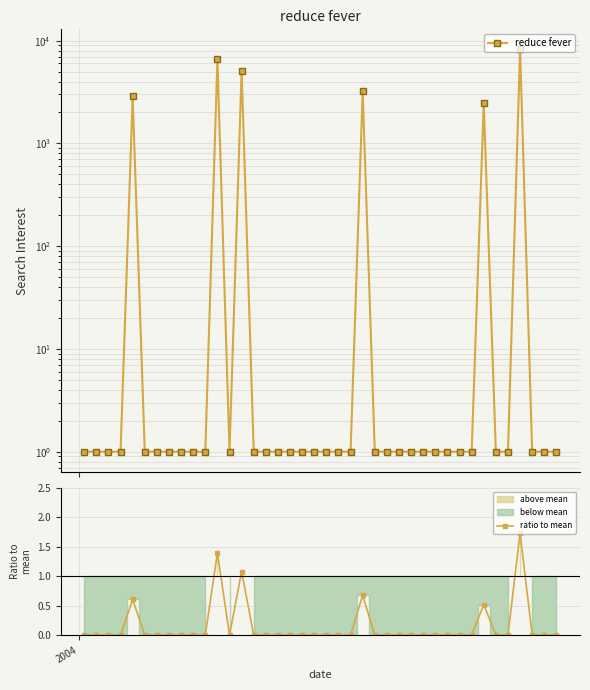

How many categories are shown in the chart?

40